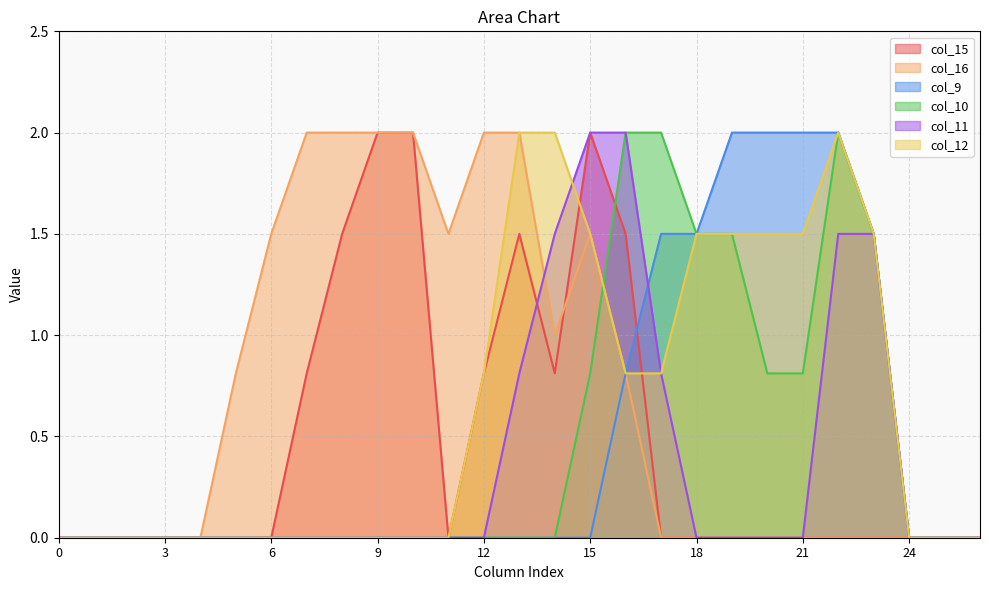

List the labels in order of col_16 value, largest first.

7, 8, 9, 10, 12, 13, 6, 11, 15, 14, 5, 16, 0, 1, 2, 3, 4, 17, 18, 19, 20, 21, 22, 23, 24, 25, 26